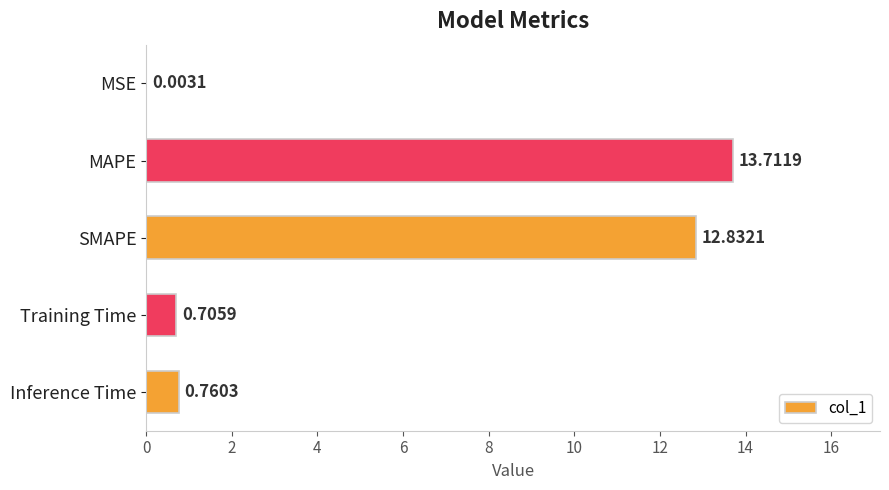

At which label is the value closest to 6?

Inference Time